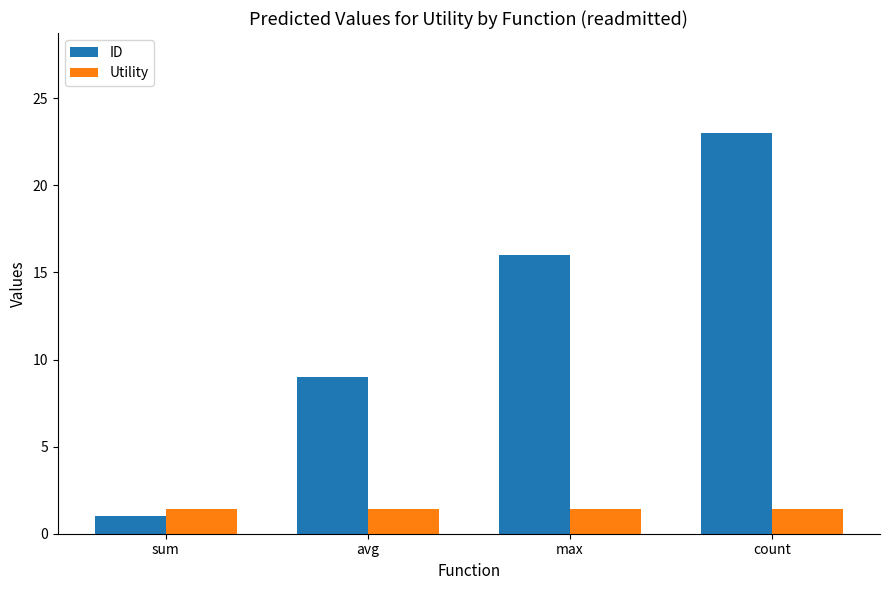

What are all the series names shown in the legend?

ID, Utility